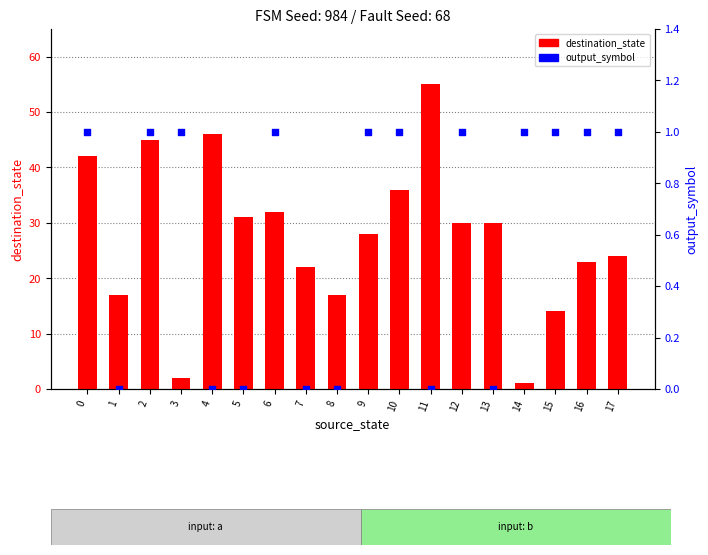

Which series contains the lowest Y value?

output_symbol